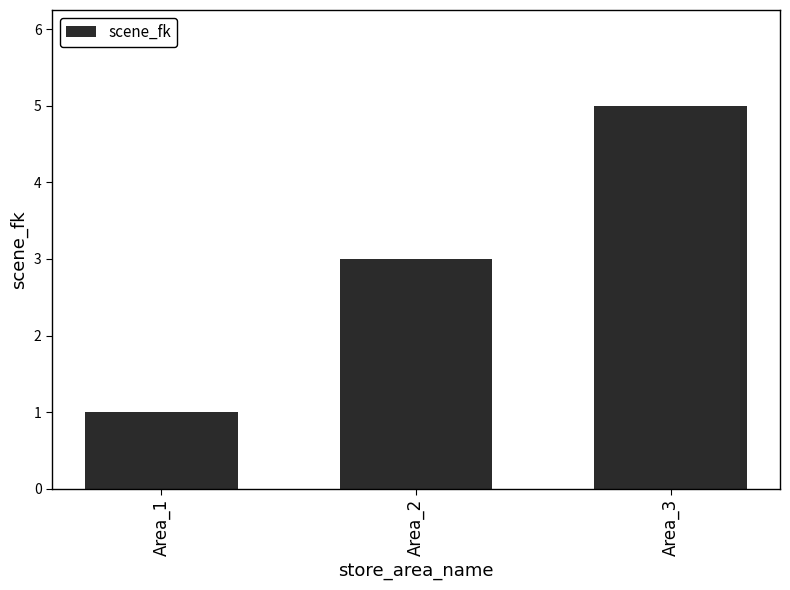

Does the chart contain stacked bars?

No